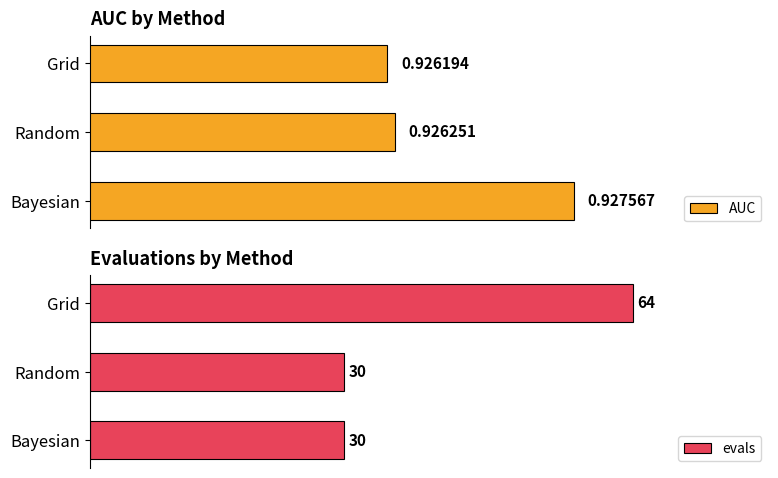

List the labels in order of AUC value, largest first.

Bayesian, Random, Grid